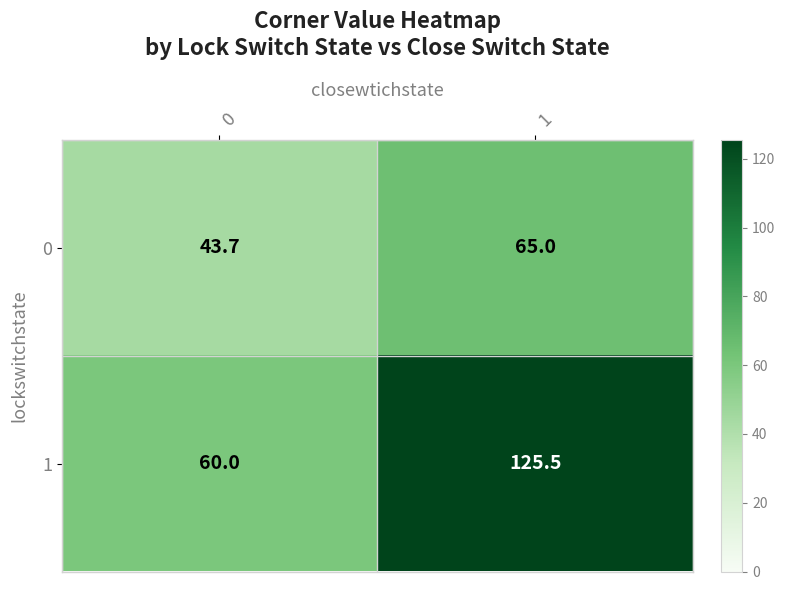

Is it true that 0 equals 65.0 at 1?

True